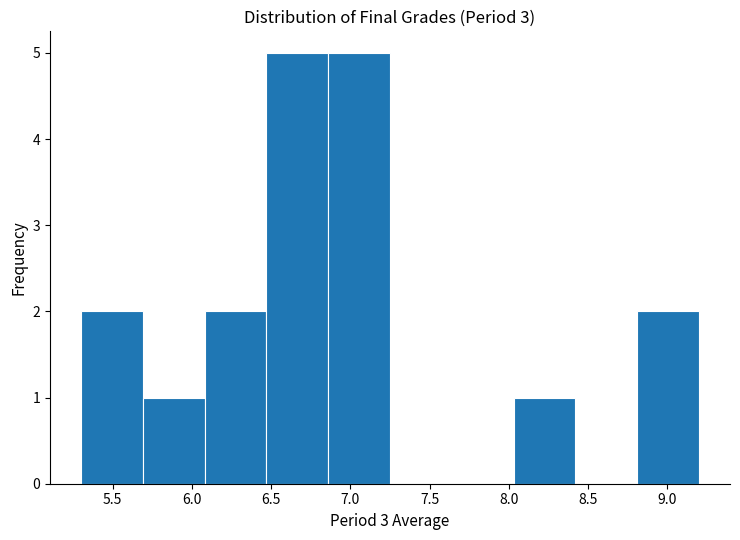

What is the height of the bar covering 5.30 to 5.69 on the x-axis? Neither the bar edges nor the heights are printed on the chart, so give them approximately, as read against the axes.

2